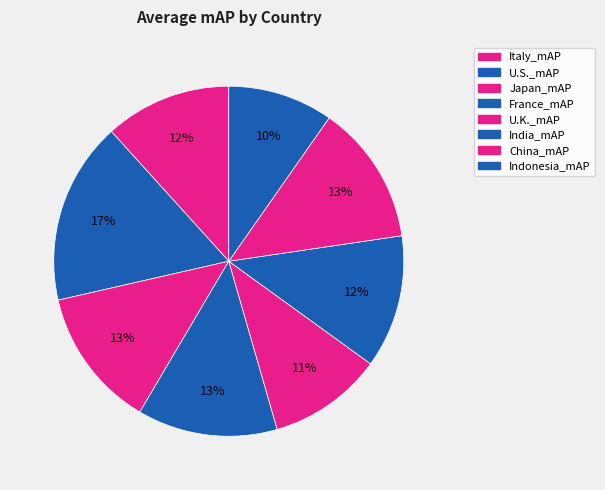

Between France_mAP and U.K._mAP, which is larger?

France_mAP